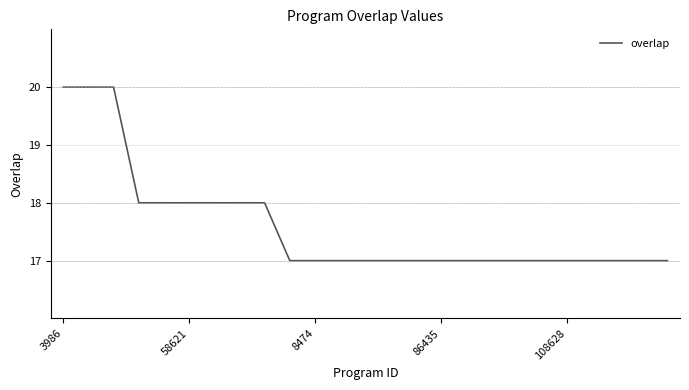

What is the maximum value shown in the chart?

20